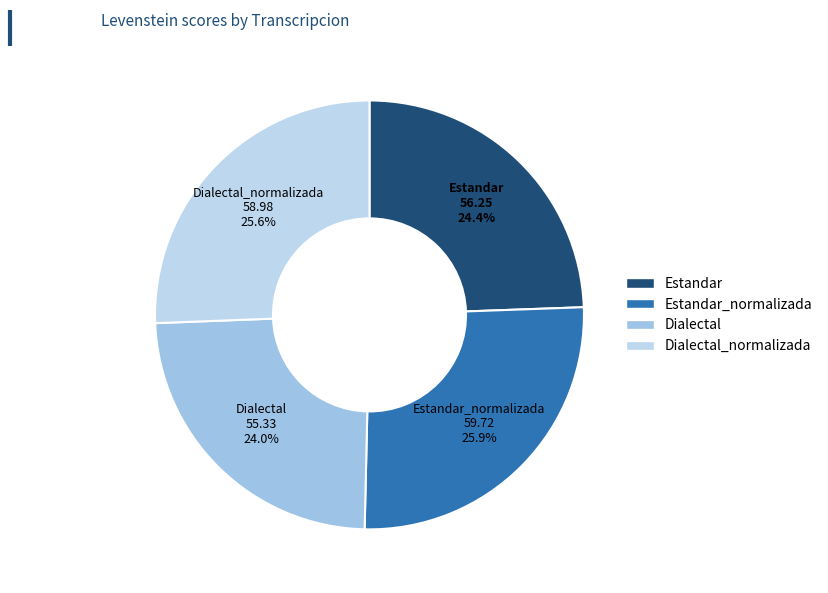

Is the sum of Estandar and Dialectal_normalizada greater than half?

Yes